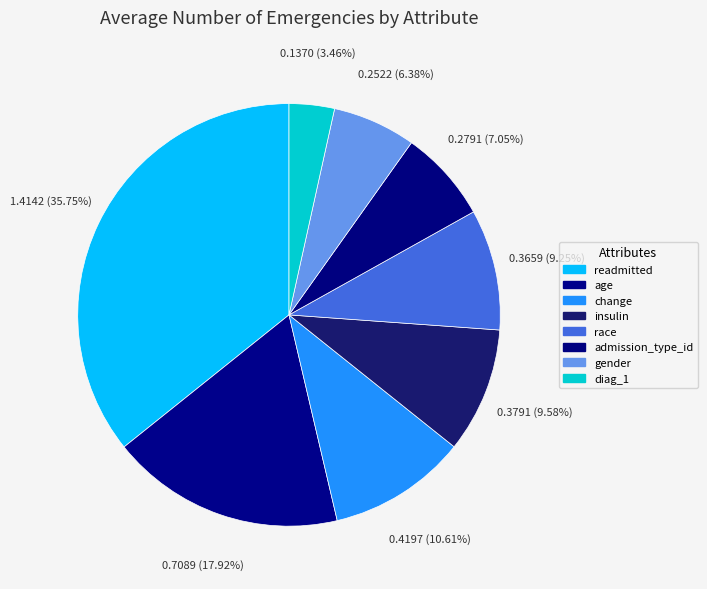

Count the number of slices in the pie.

8